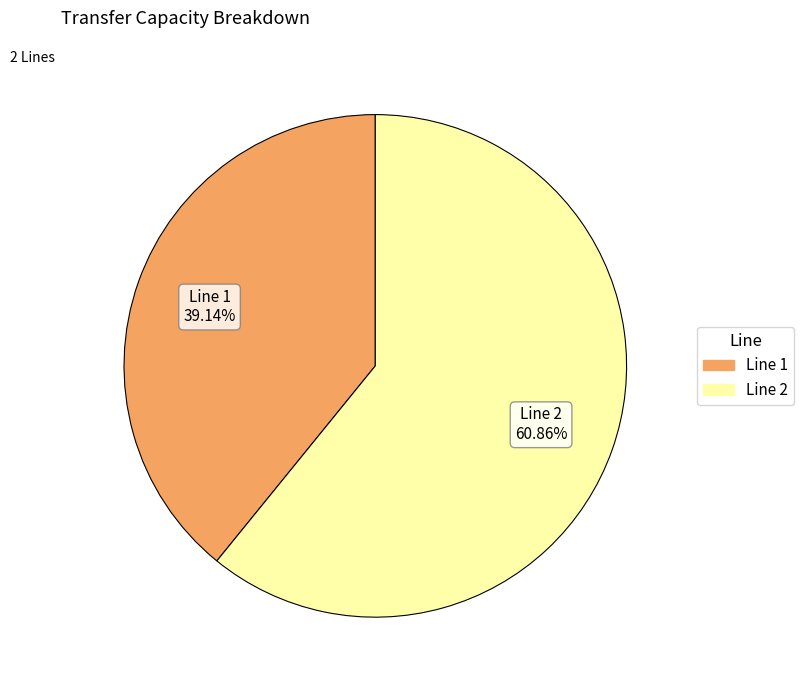

Is there a majority slice in this chart?

Yes